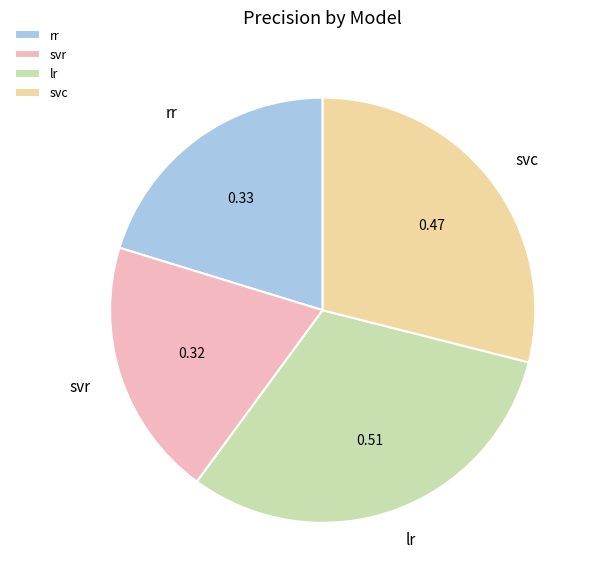

Is there a majority slice in this chart?

No